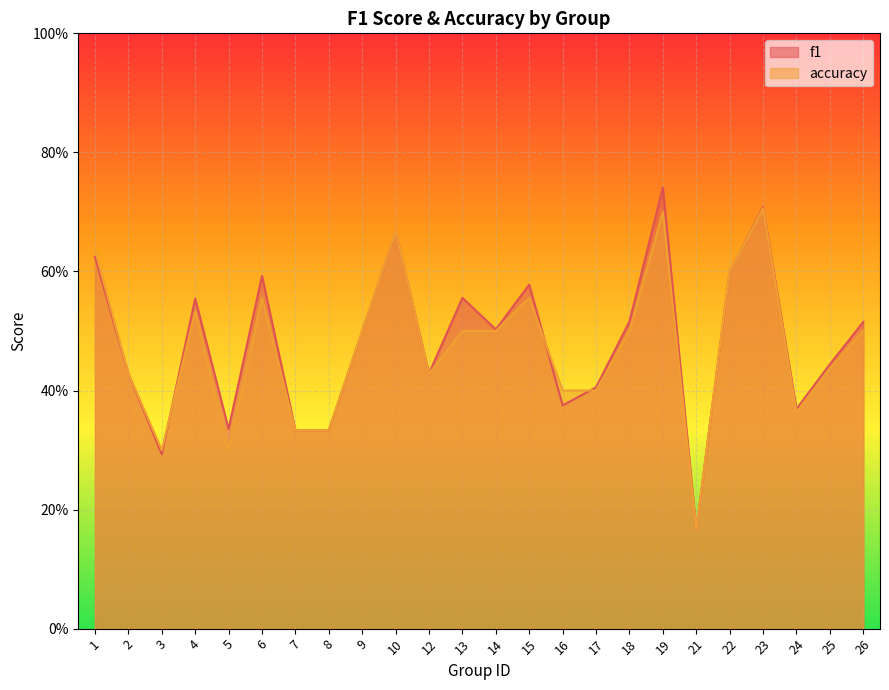

What is the difference between the maximum and minimum values in the accuracy series?

0.5